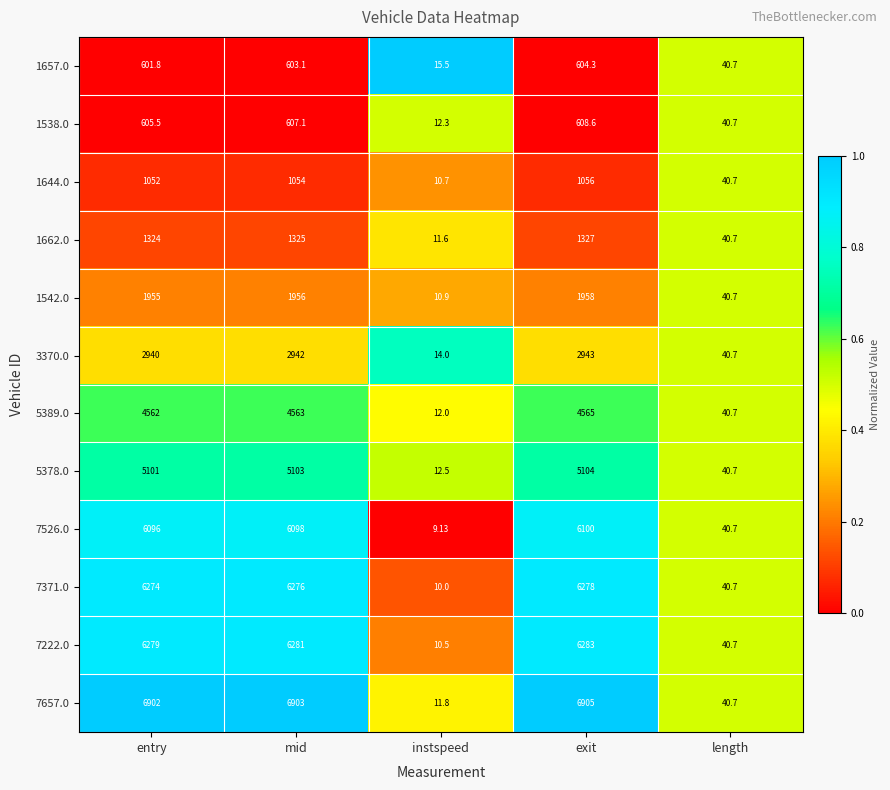

Is the value of 7526.0 at exit greater than the value of 7657.0 at entry?

No